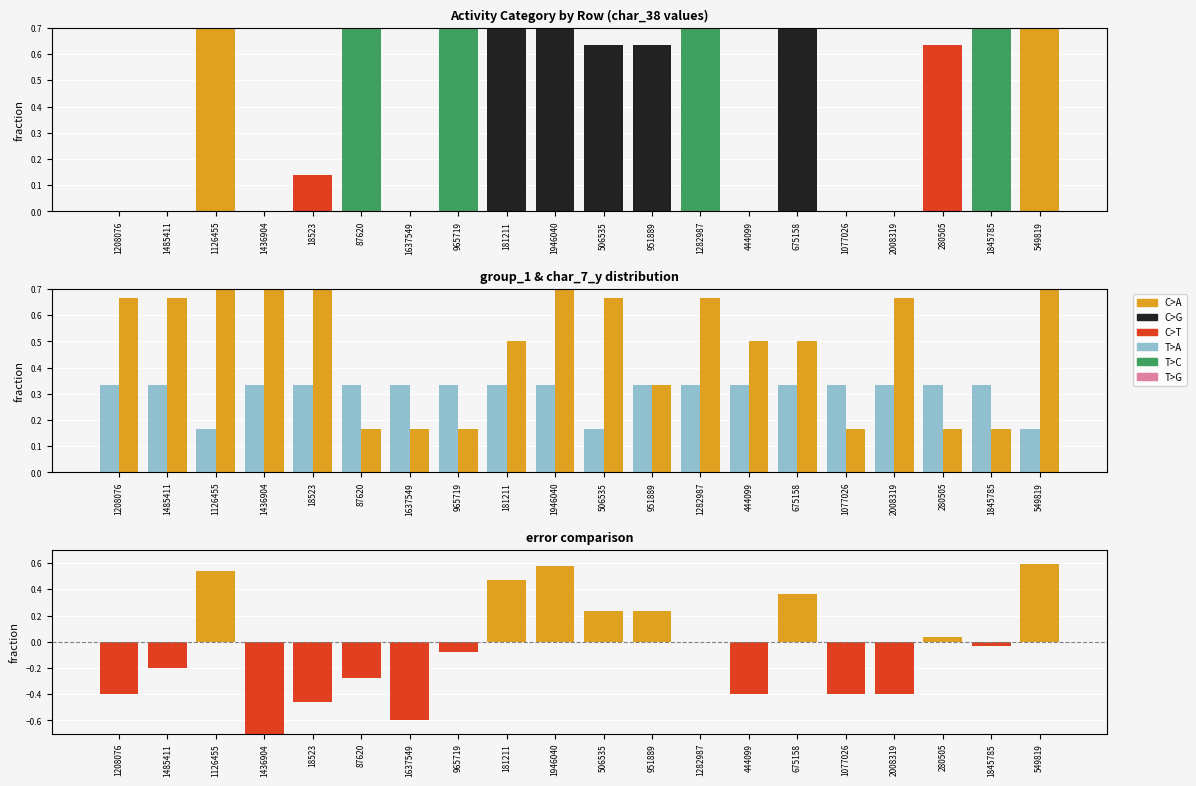

How many categories are shown in the chart?

20